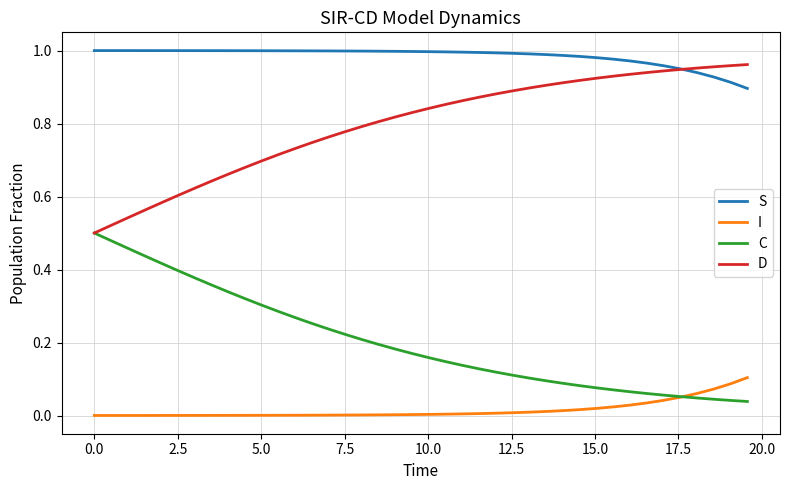

List the series in order of their overall mean, highest first.

S, D, C, I